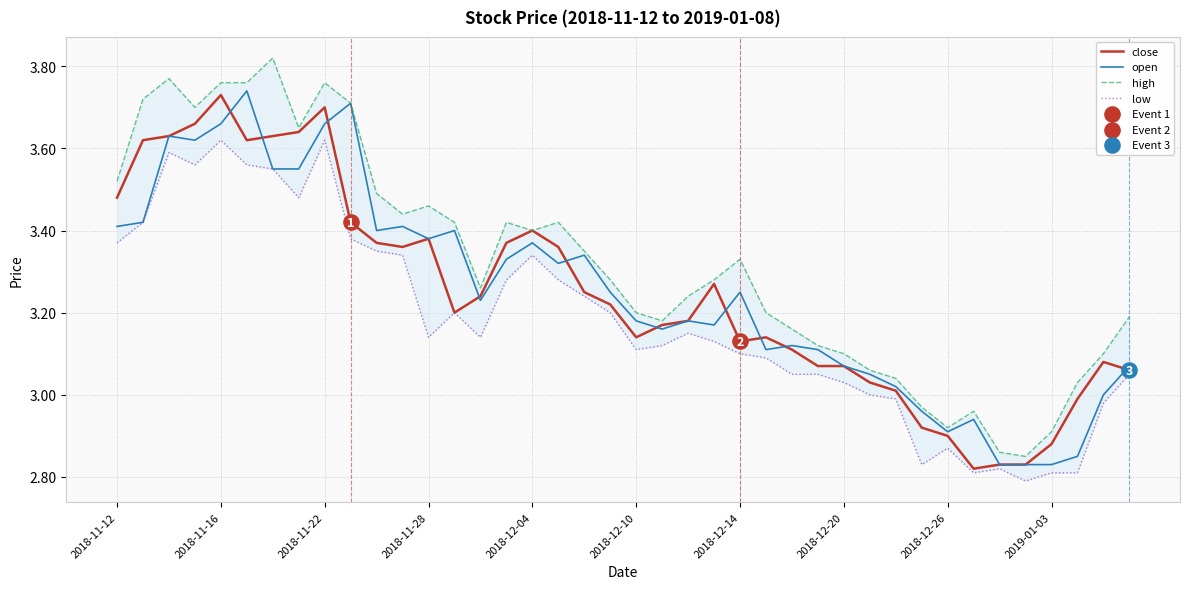

Is the value of open at 19 greater than the value of high at 10?

No